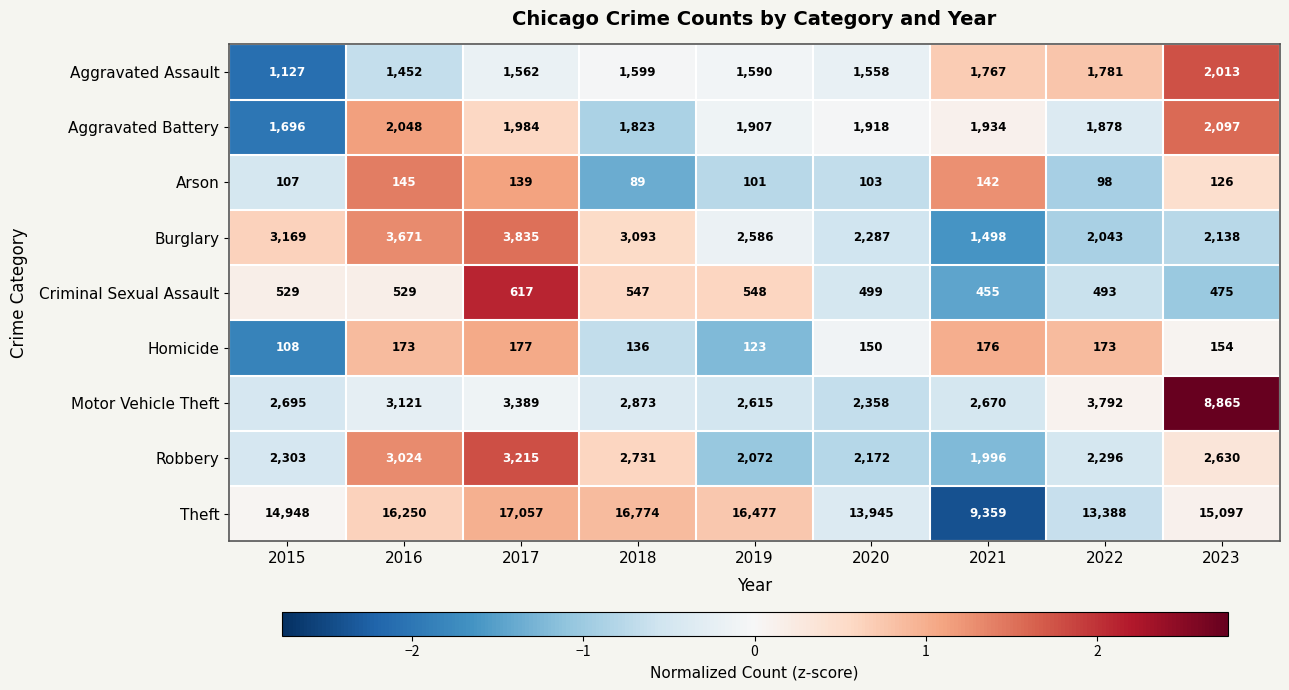

At which label is Burglary closest to 2666?

2019